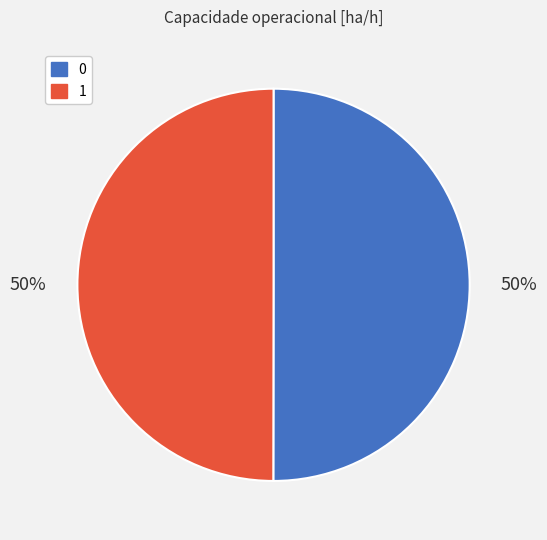

The 0 slice represents 50% of the pie. True or false?

True